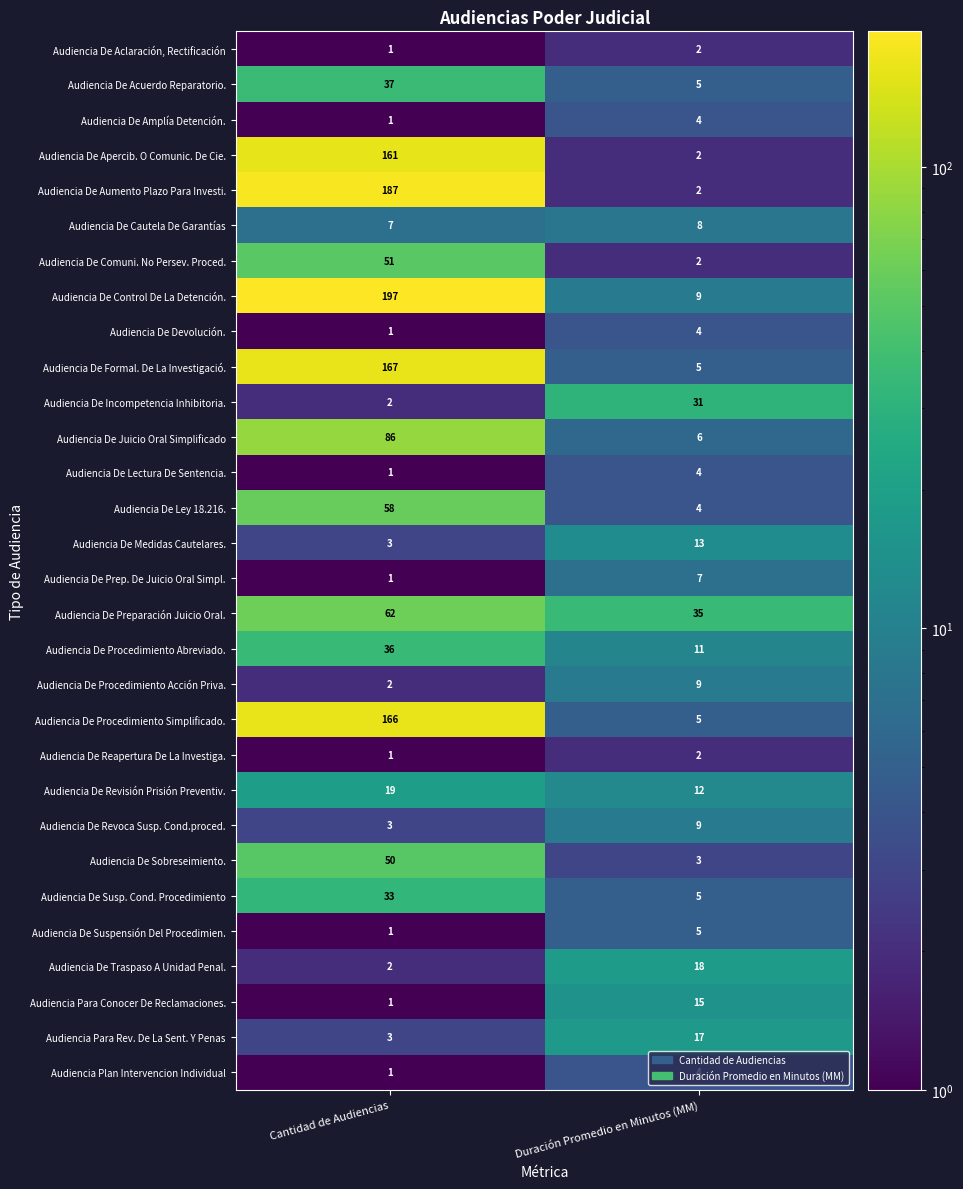

What is the spread (max minus min) of values at Cantidad de Audiencias?

196